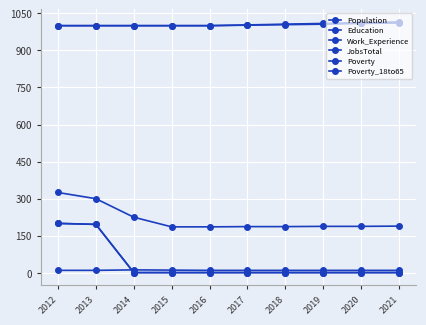

What is the value of the Population point at the 9th from the left?

188